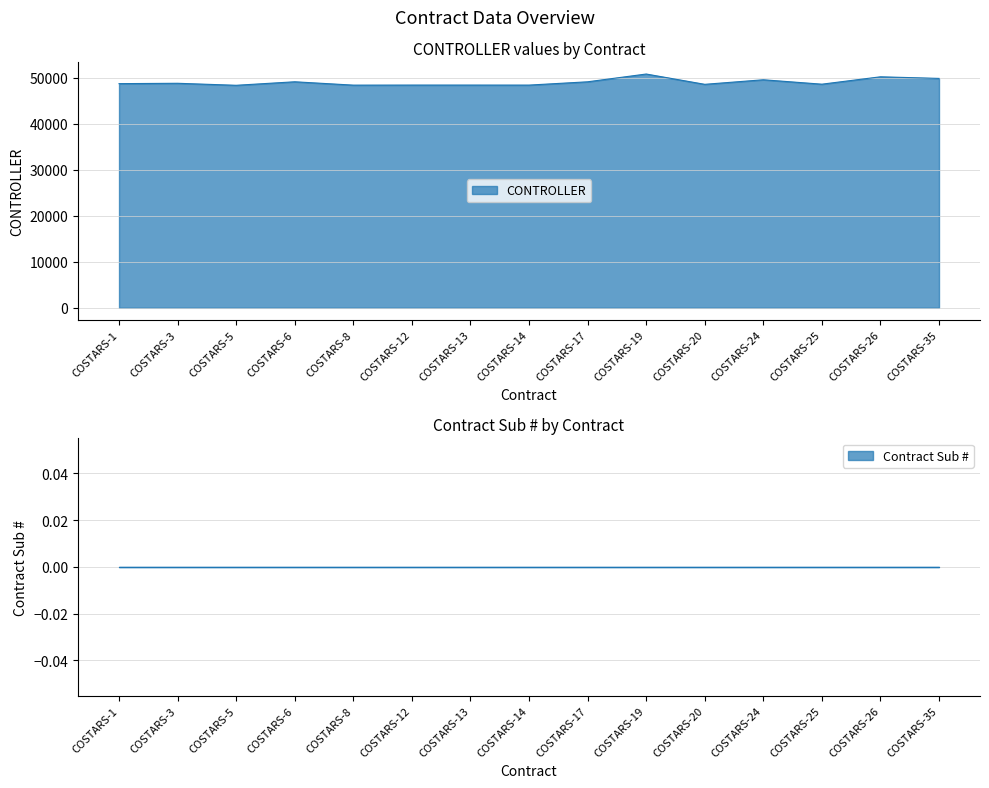

Is it true that the value at COSTARS-1 is 48675?

True